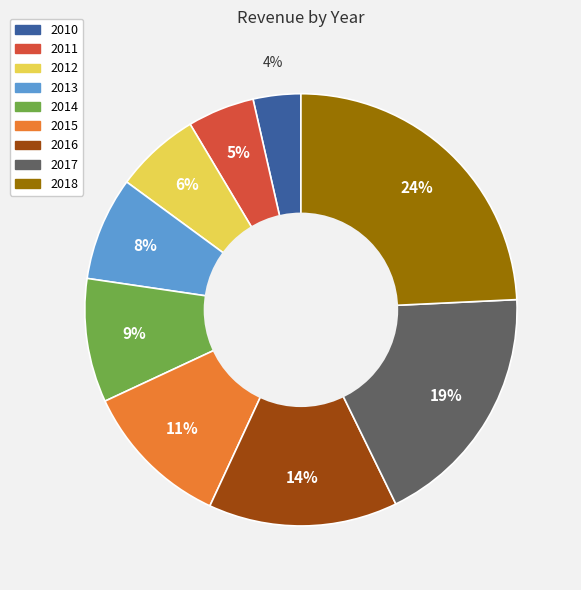

Is there a majority slice in this chart?

No